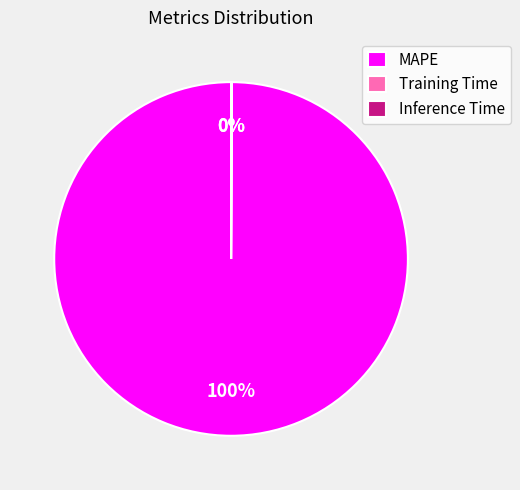

What percentage is the MAPE slice, to the nearest percent?

100%